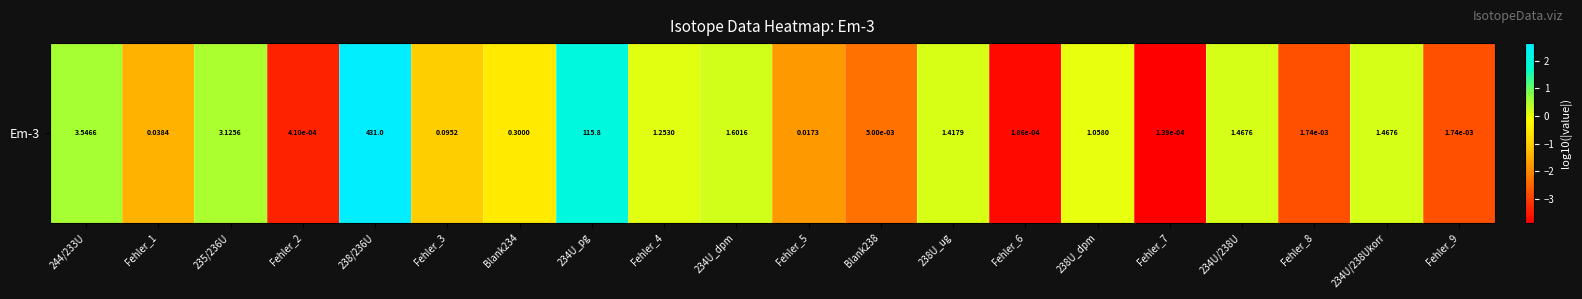

Reading right to left, what are all the values shown in this chart?

-2.8	0.2	-2.8	0.2	-3.9	0.0	-3.7	0.2	-2.3	-1.8	0.2	0.1	2.1	-0.5	-1.0	2.6	-3.4	0.5	-1.4	0.5